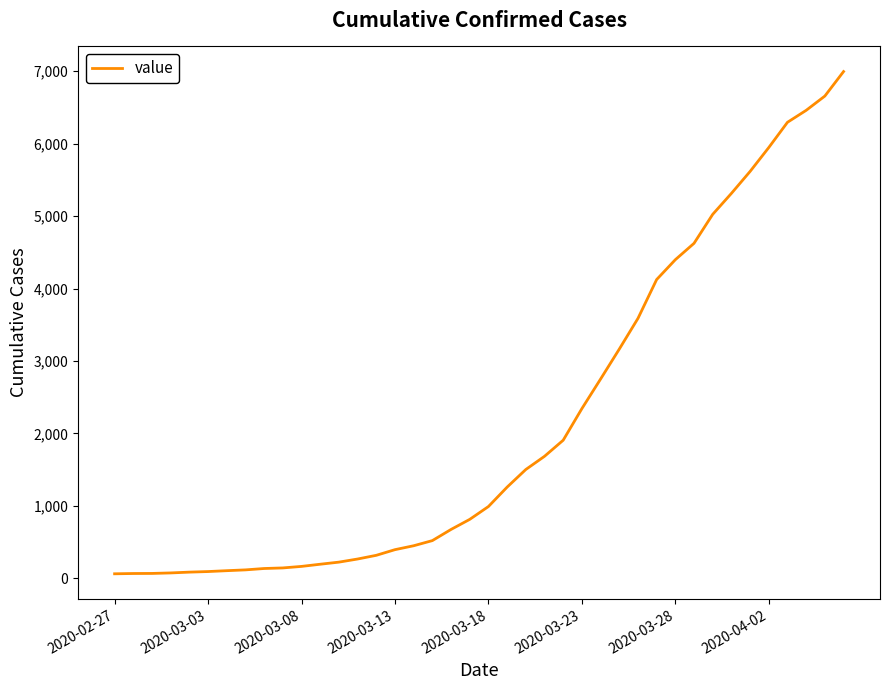

What is the maximum value shown in the chart?

6994